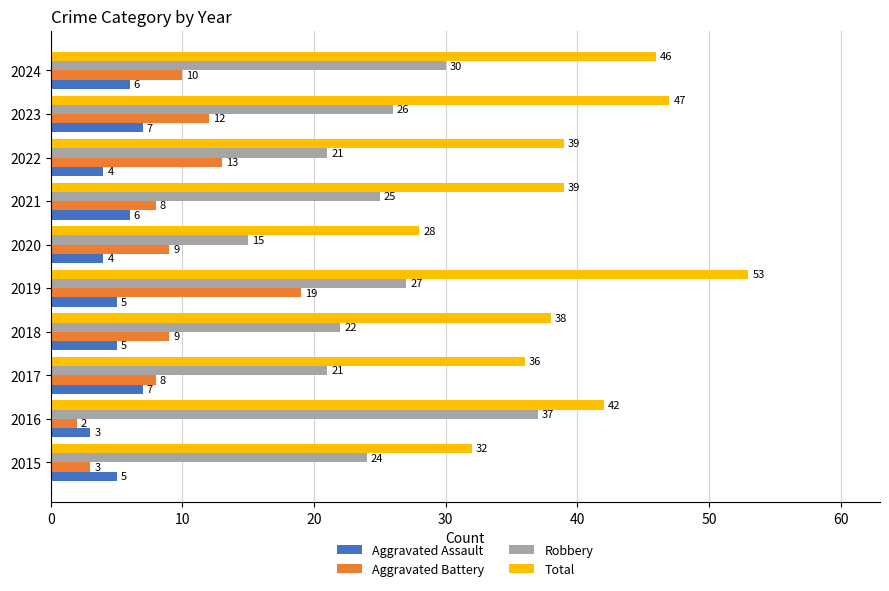

Which category has the lowest value across all series?

2016